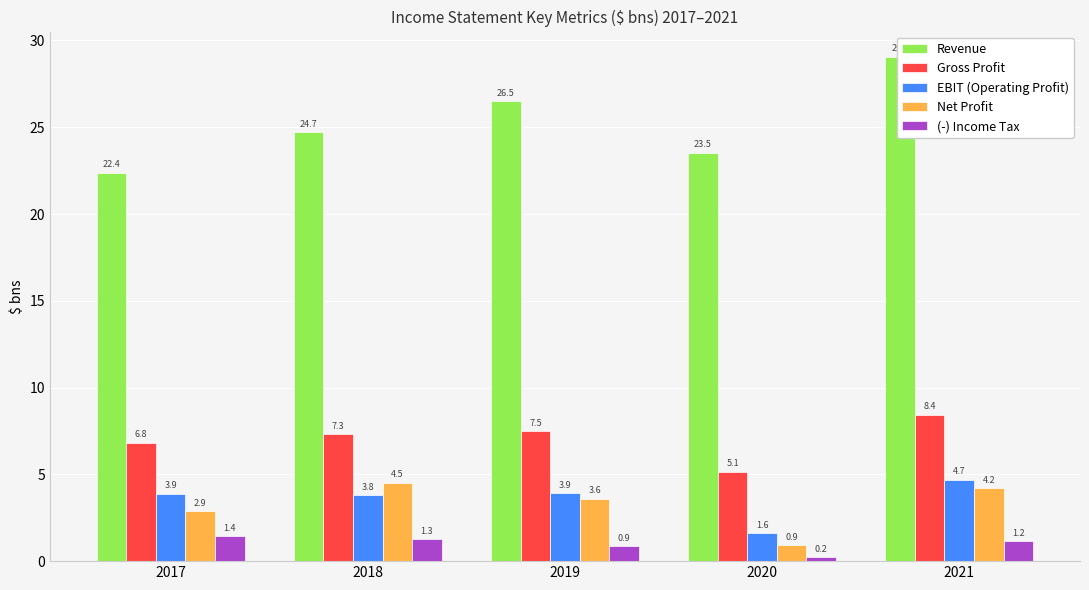

List the labels in order of (-) Income Tax value, largest first.

2017, 2018, 2021, 2019, 2020